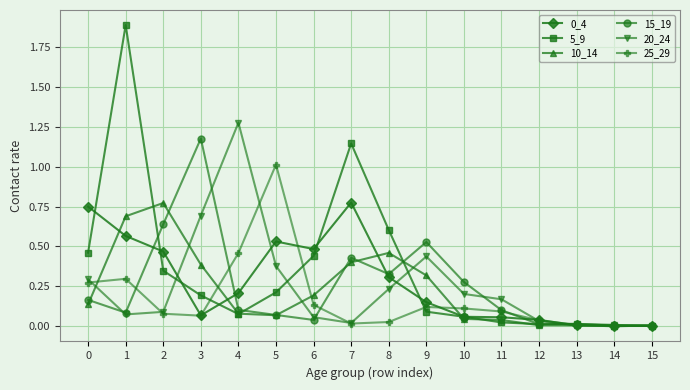

Where is the first local minimum for 15_19?

1